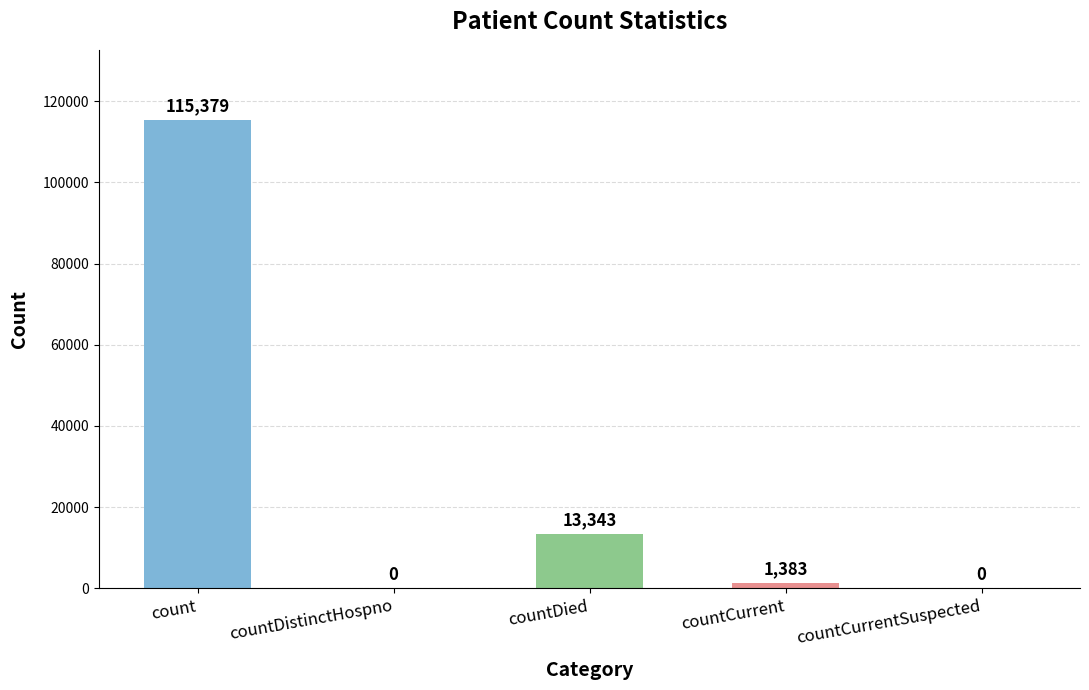

Read the value at countDied, to the nearest 10.

13340